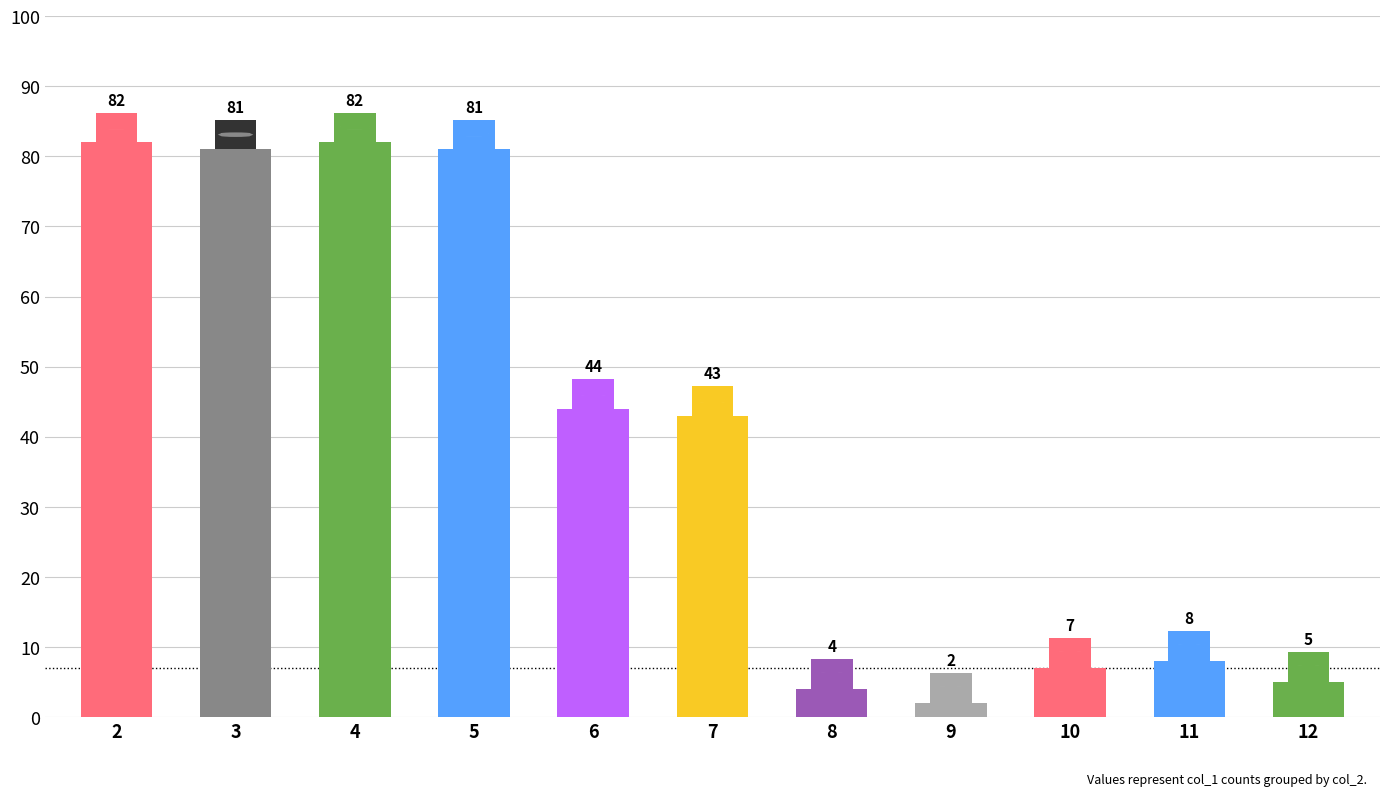

The value at 7 is 43. True or false?

True